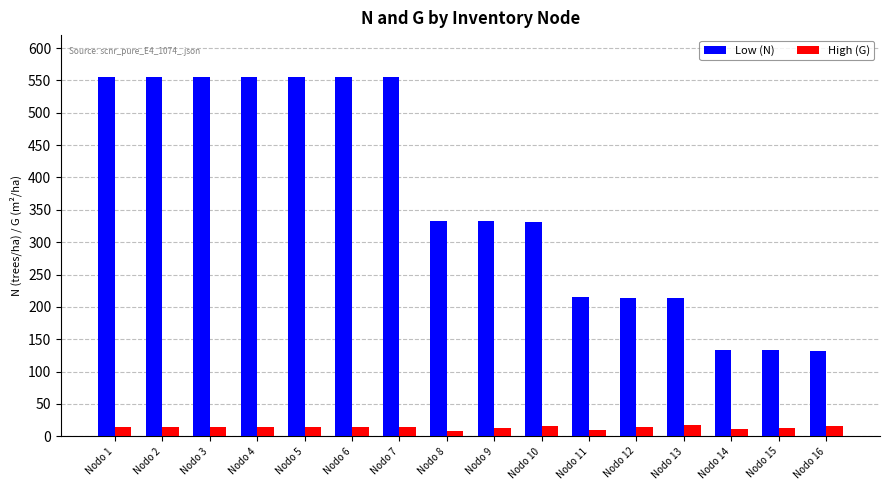

At Nodo 6, list the series in order from largest to smallest.

Low (N), High (G)